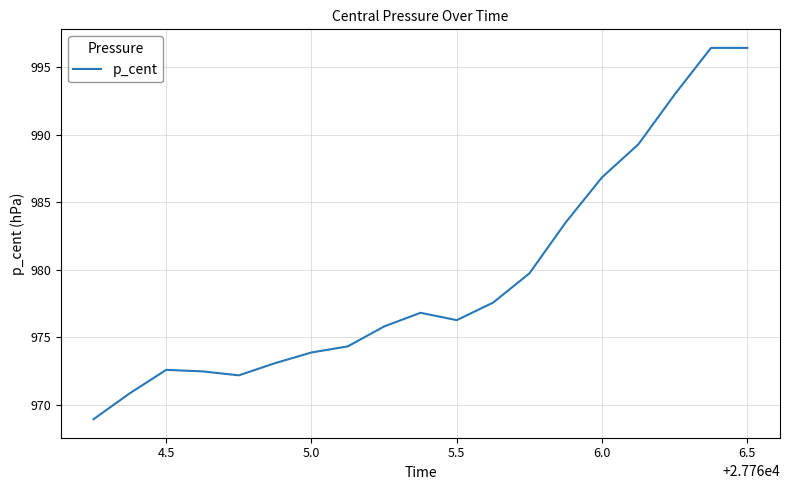

What is the difference between the maximum and minimum values?

27.5